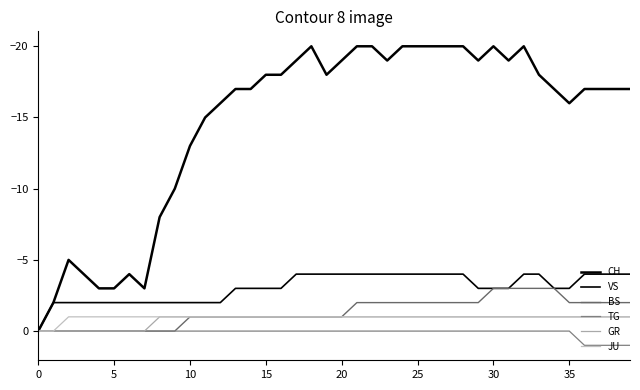

Is this an area chart (filled region under the line)?

No